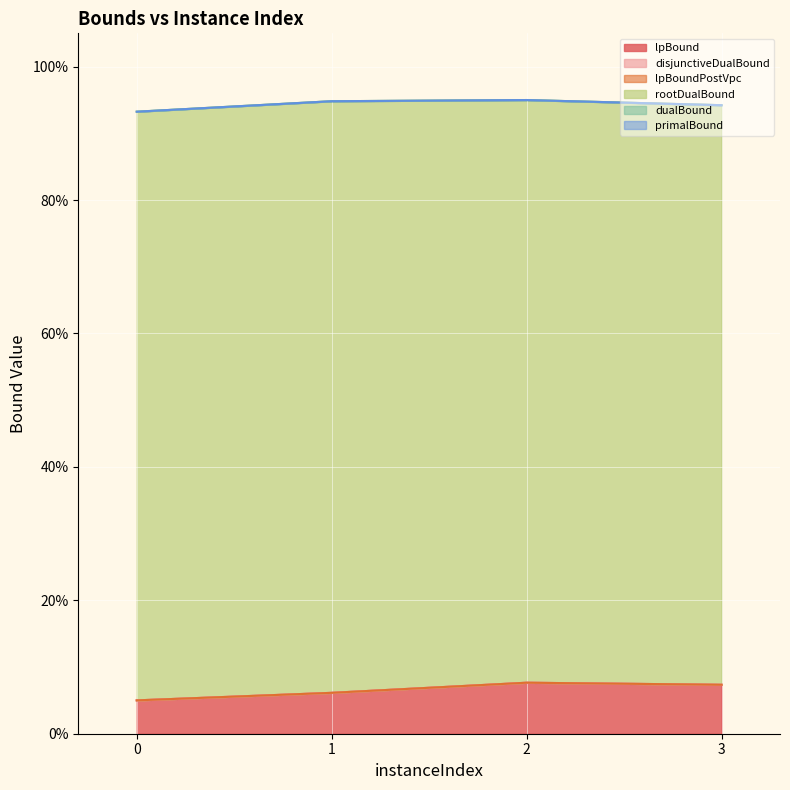

Is the value of dualBound at 1 greater than the value of lpBound at 0?

Yes